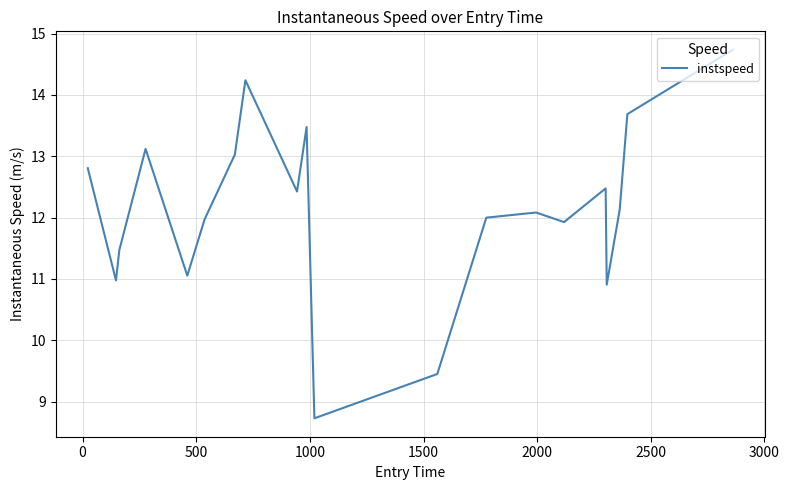

What is the difference between the maximum and minimum values?

6.0